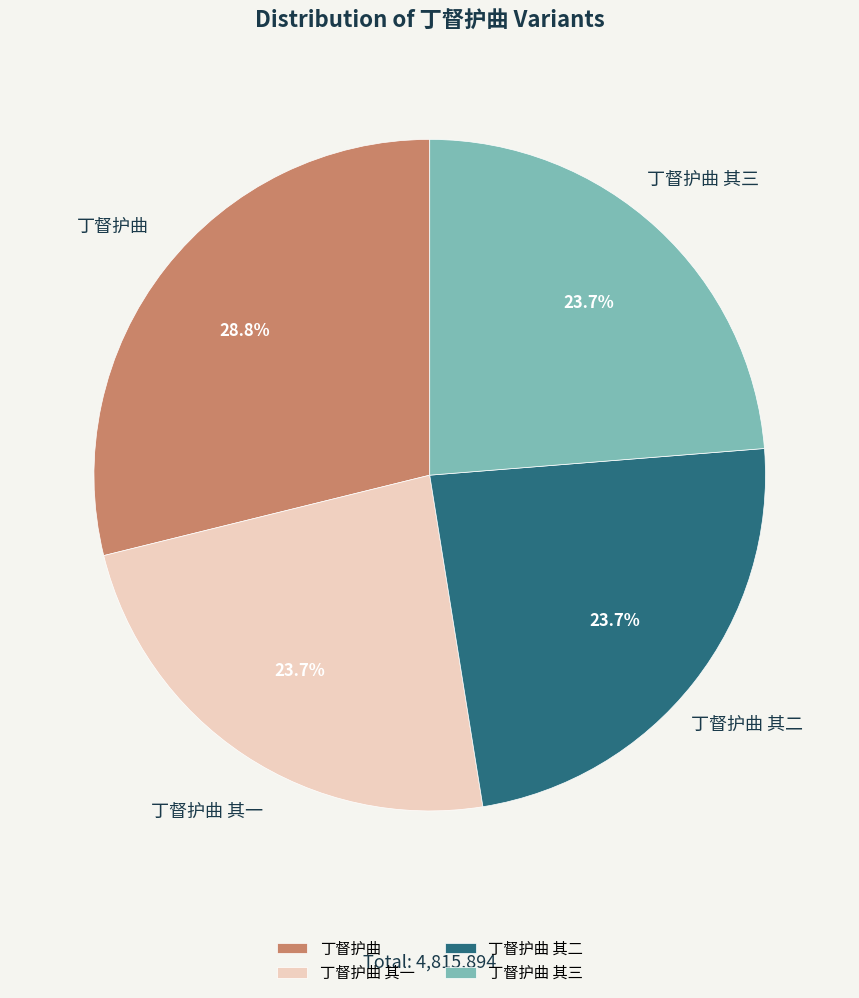

Between 丁督护曲 其一 and 丁督护曲, which is larger?

丁督护曲